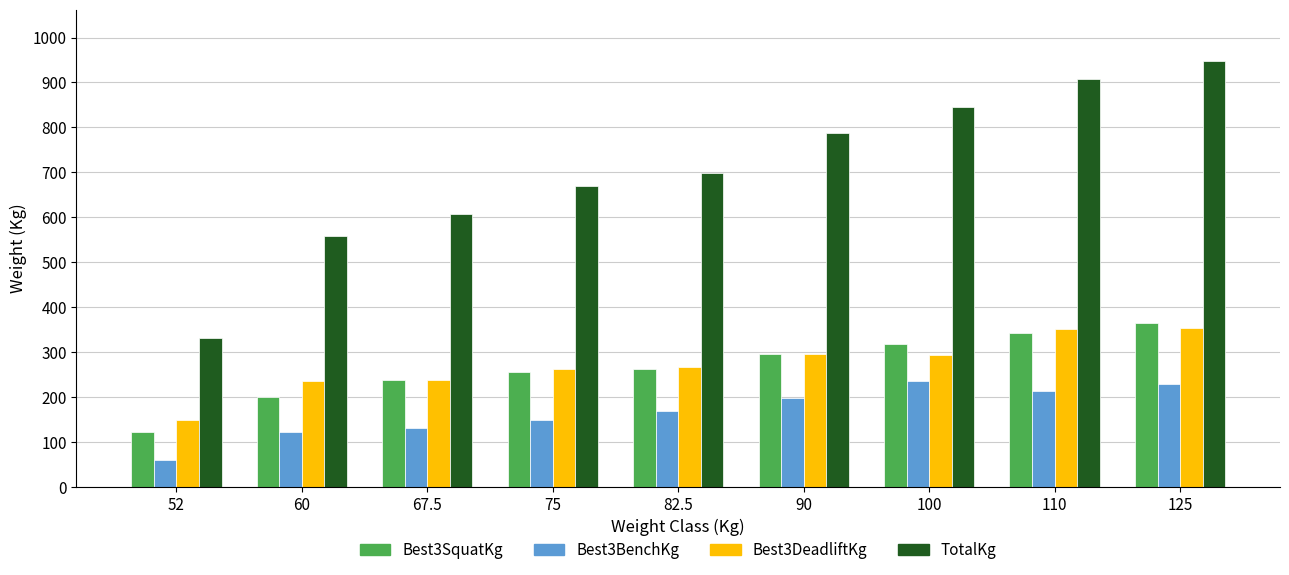

What is the minimum value shown in the chart?

59.0